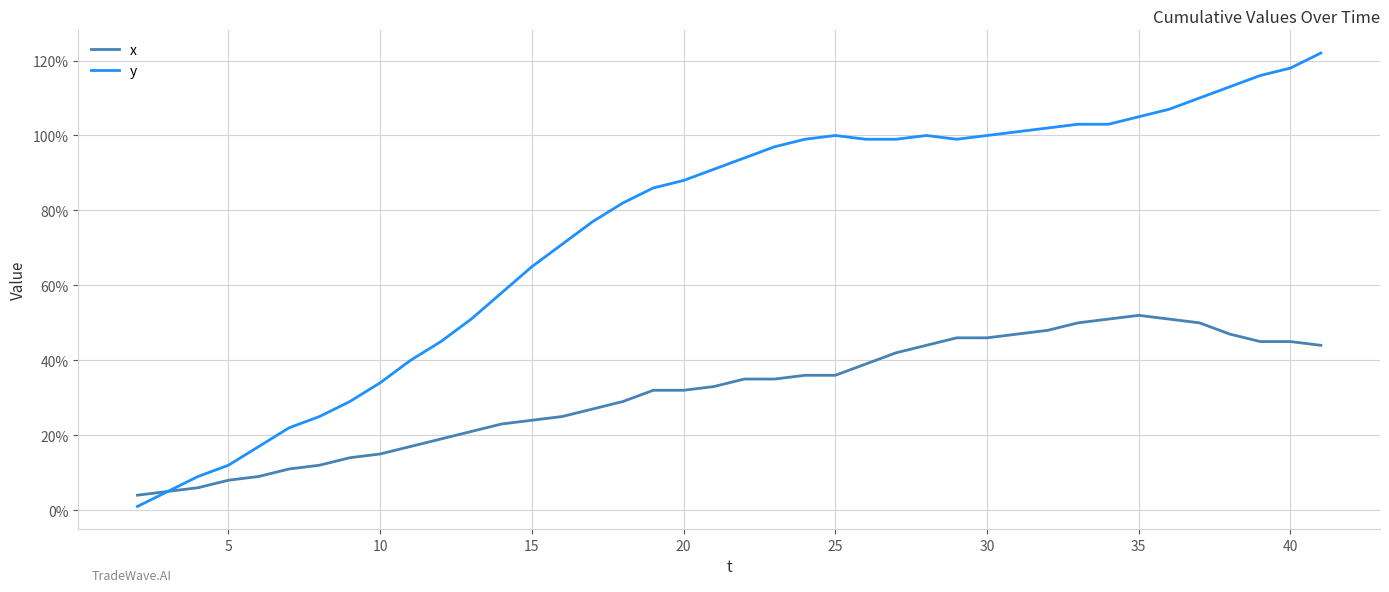

What is the minimum value for x?

4